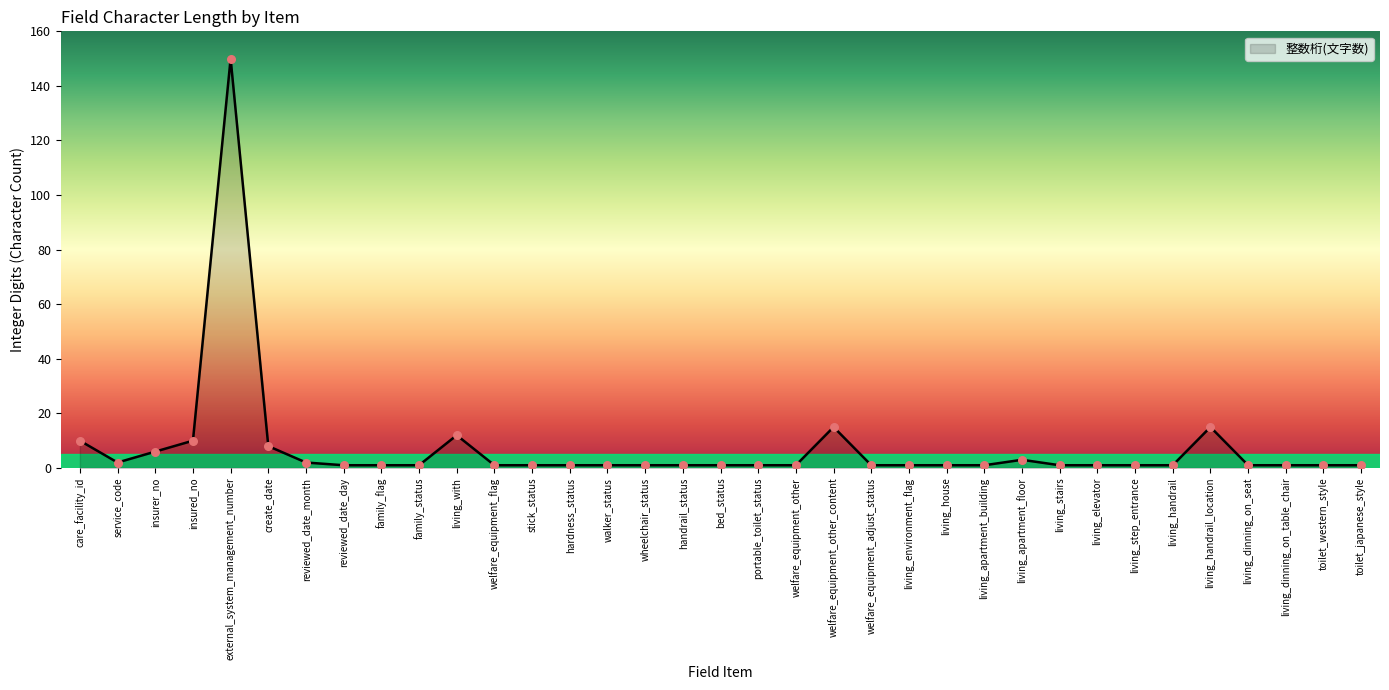

Which has a higher value, external_system_management_number or living_elevator?

external_system_management_number